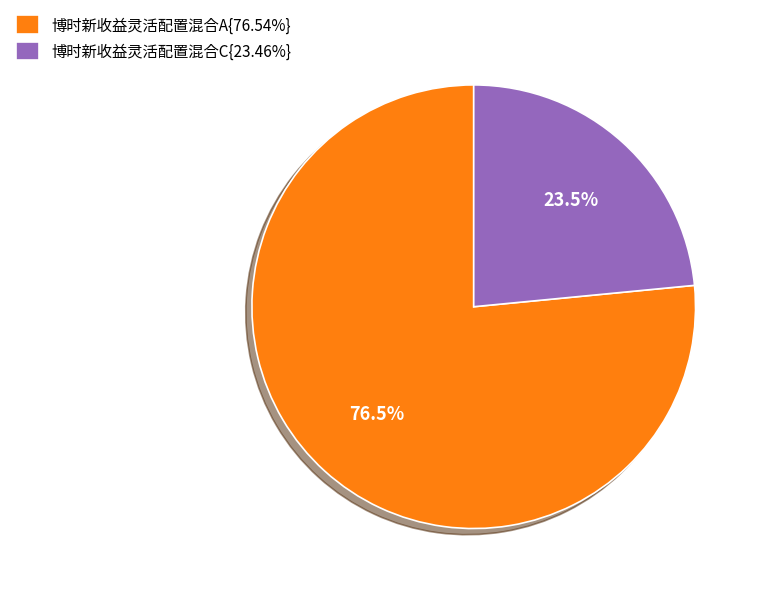

What is the total percentage of 博时新收益灵活配置混合A{76.54%} and 博时新收益灵活配置混合C{23.46%}?

100.0%